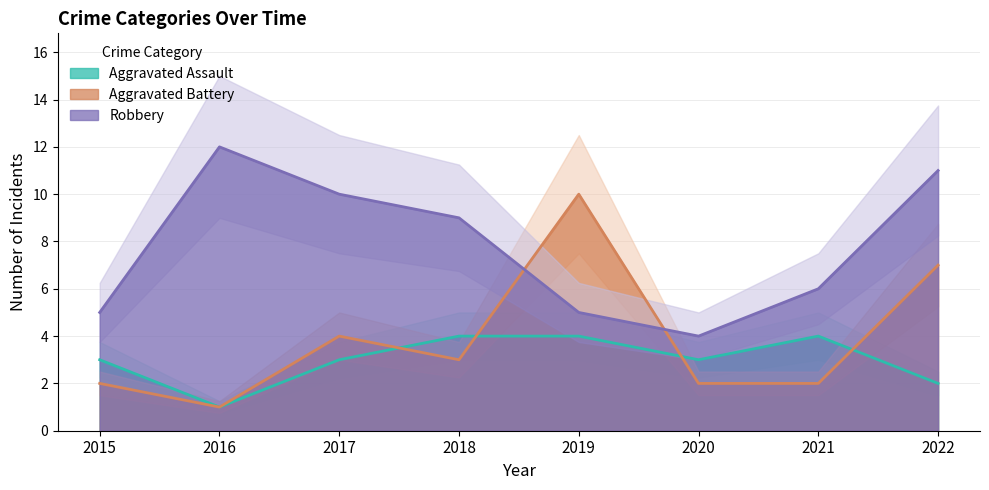

What is the value of the Robbery point at the 1st from the left?

5